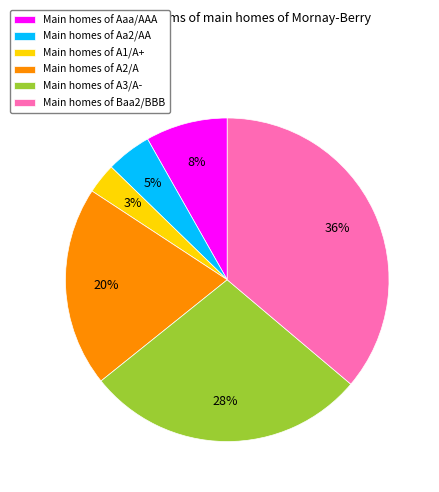

How many segments does this pie chart have?

6